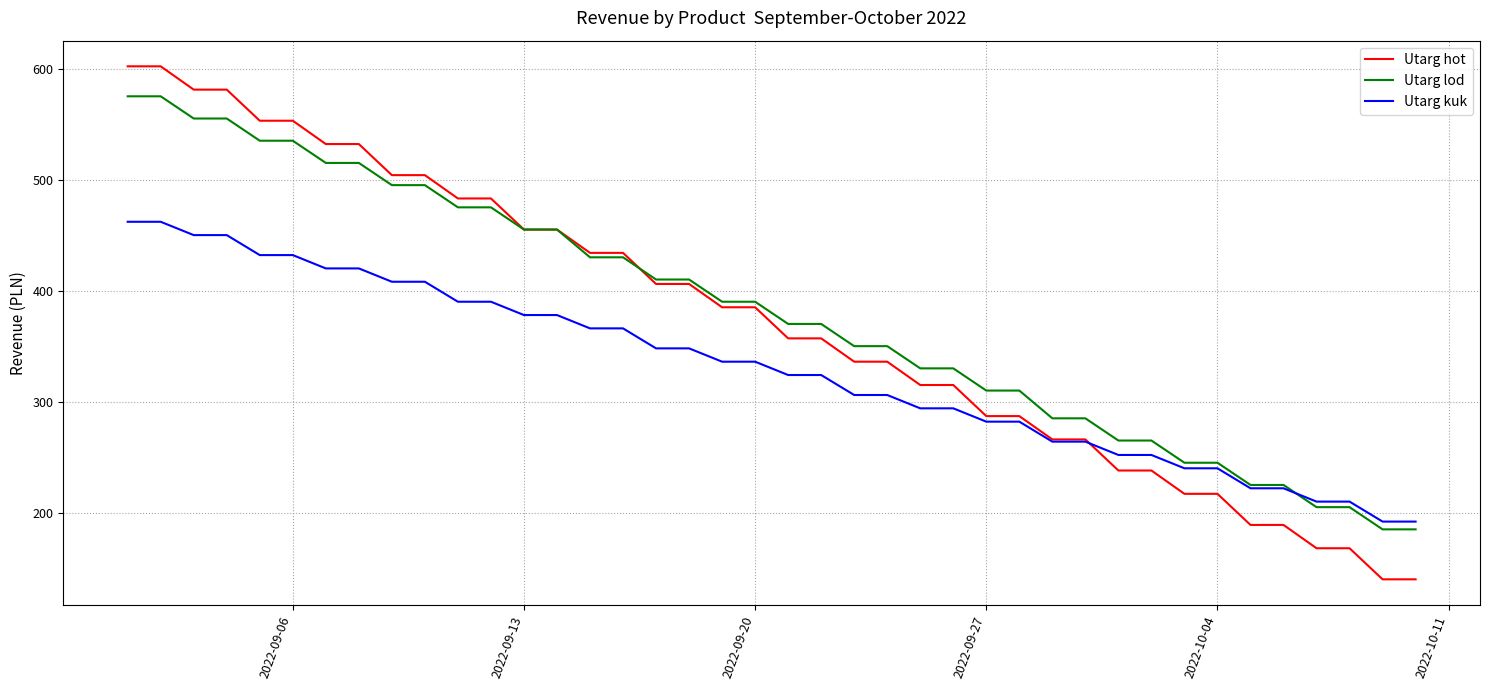

What is the greatest value displayed?

602